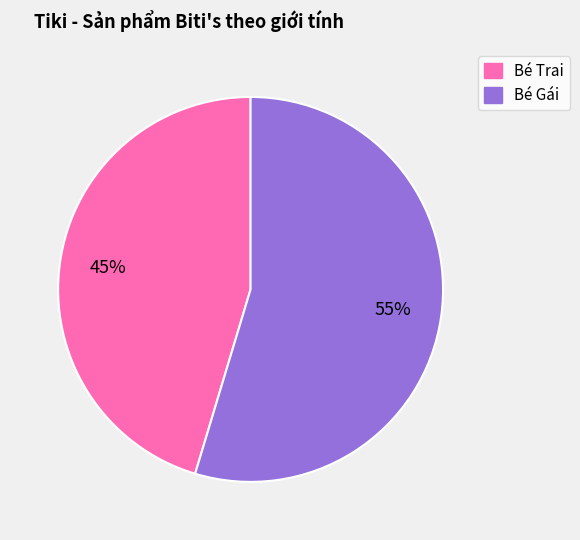

To the nearest percent, what is the average slice percentage?

50%